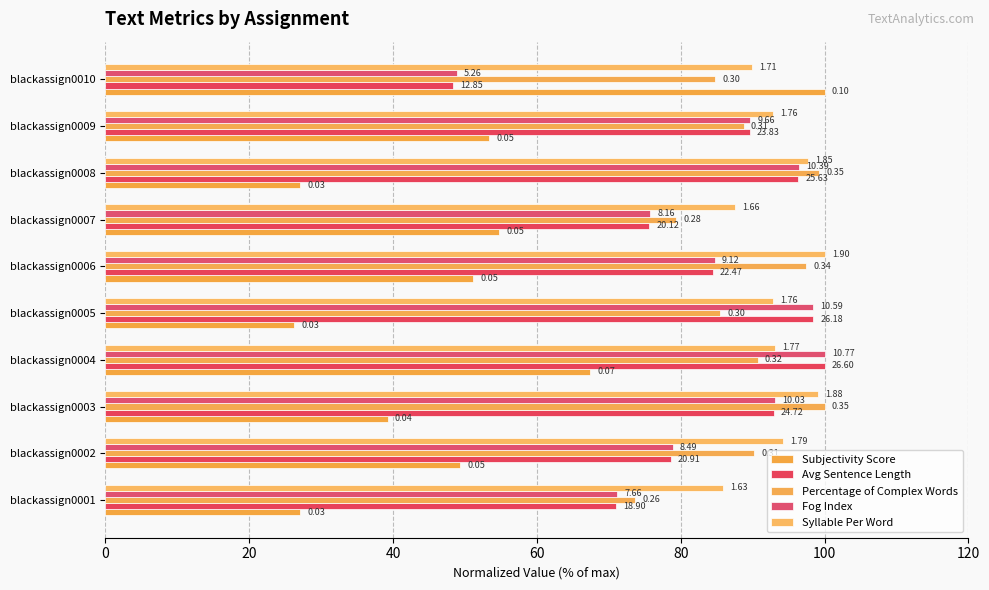

How many groups of bars are there?

10